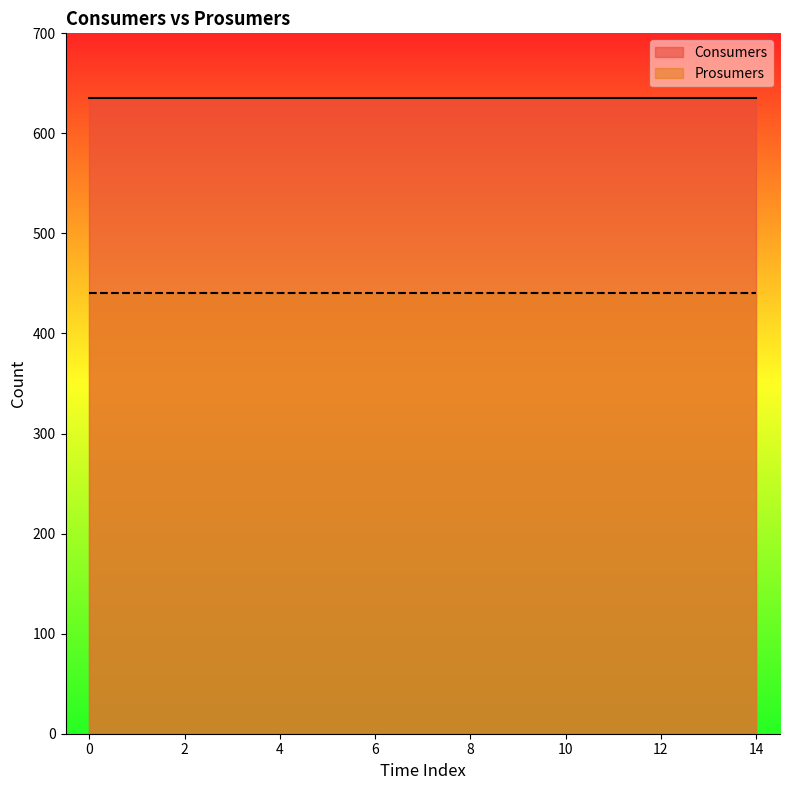

Reading left to right, transcribe all the data shown in this chart.

Consumers: 635	635	635	635	635	635	635	635	635	635	635	635	635	635	635
Prosumers: 440	440	440	440	440	440	440	440	440	440	440	440	440	440	440